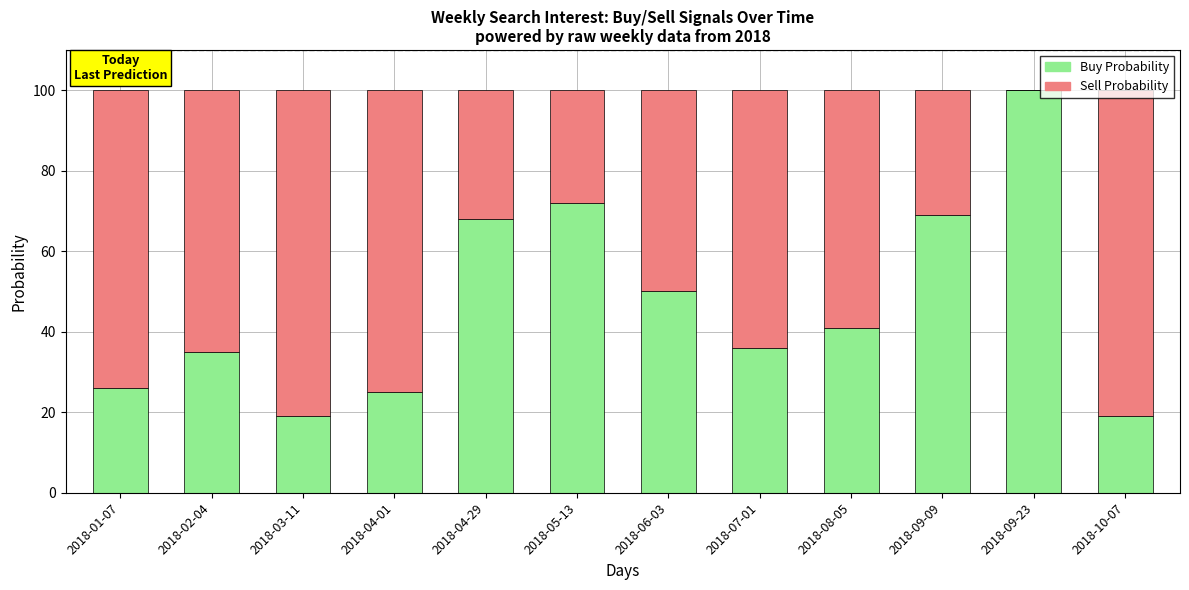

What are all the series names shown in the legend?

Buy Probability, Sell Probability